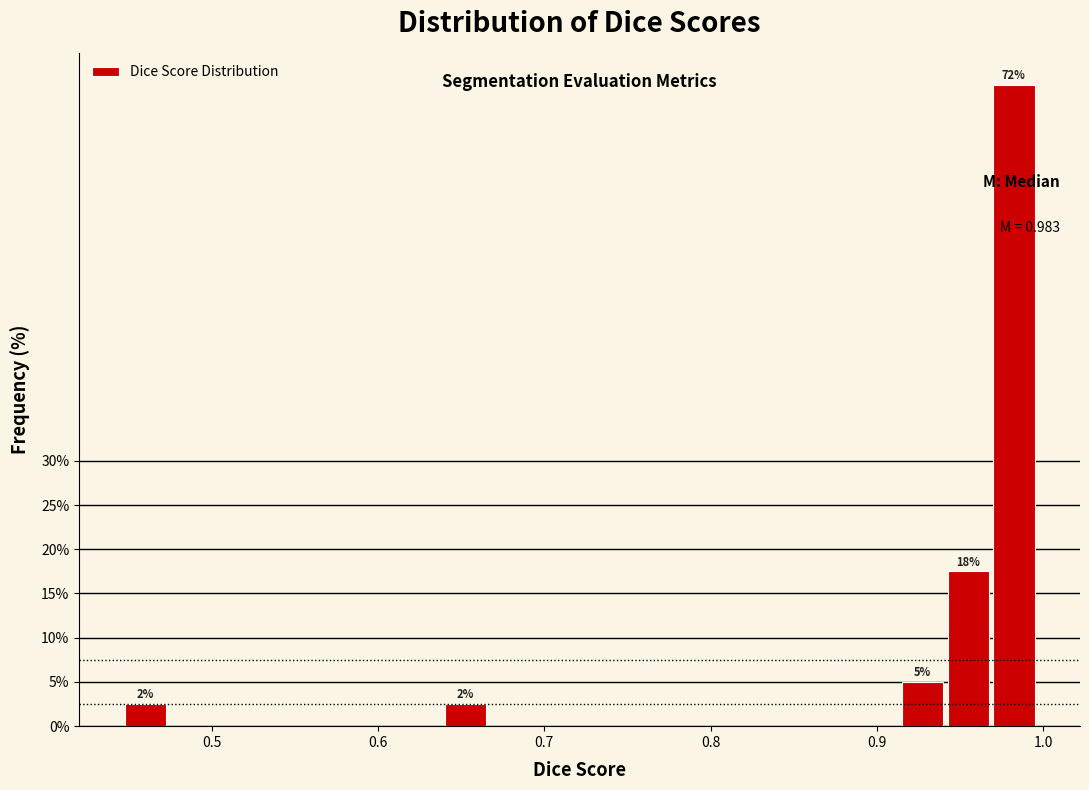

Read against the x-axis, roughly where is the centre of the tallest bar?

0.98